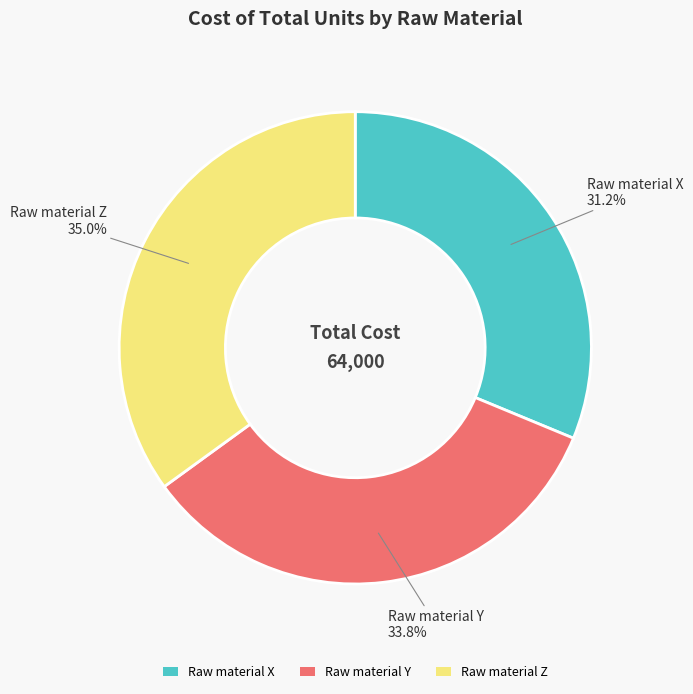

To the nearest percent, what percentage of the pie is Raw material Z?

35%